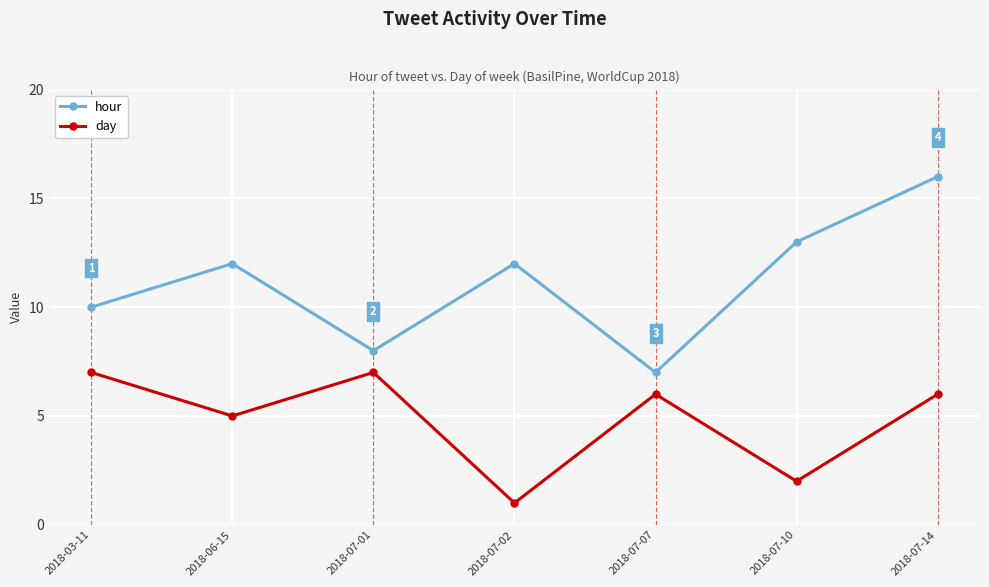

At which category is the sum across all series the highest?

2018-07-14